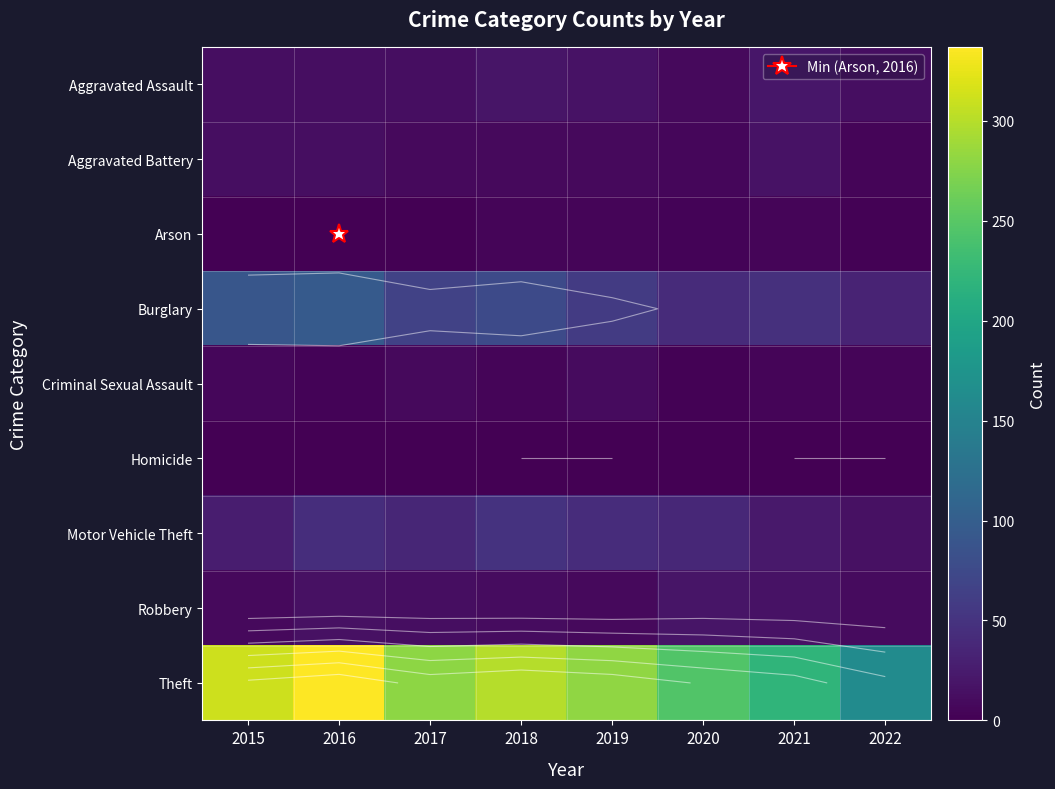

Rank the categories by Aggravated Assault value from lowest to highest.

2020, 2015, 2017, 2022, 2016, 2019, 2018, 2021